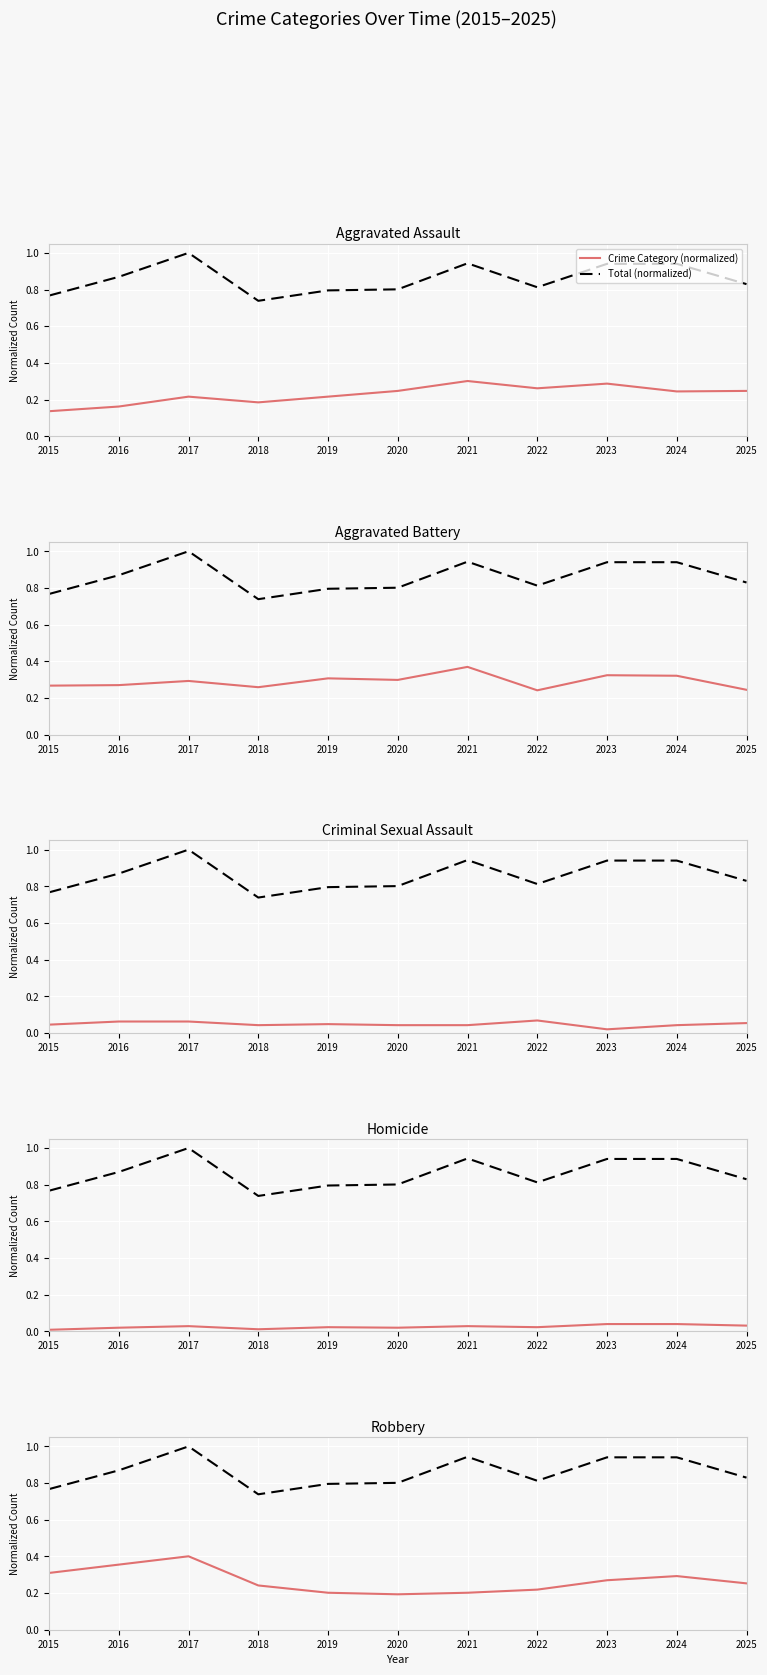

Between 2021 and 2023, which is larger?

2021